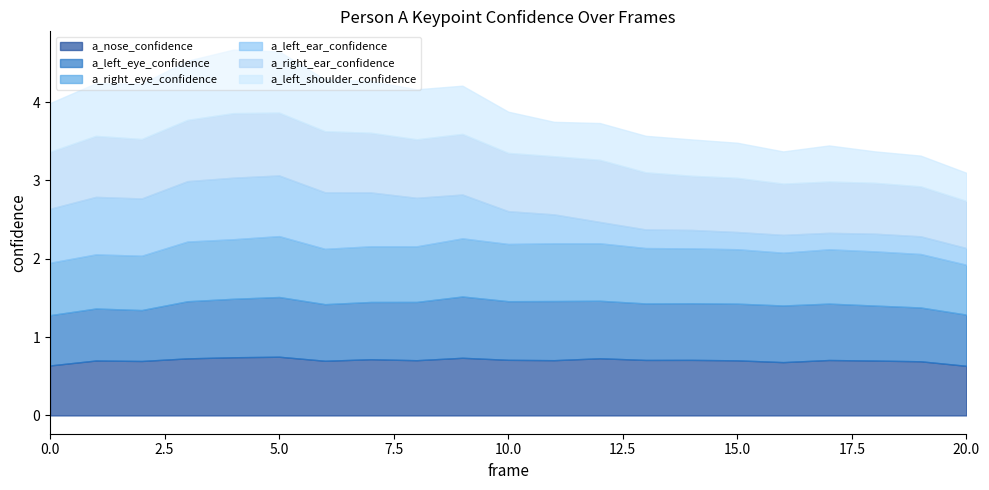

Which series ends up on top after the final intersection of a_right_eye_confidence and a_right_ear_confidence?

a_right_eye_confidence